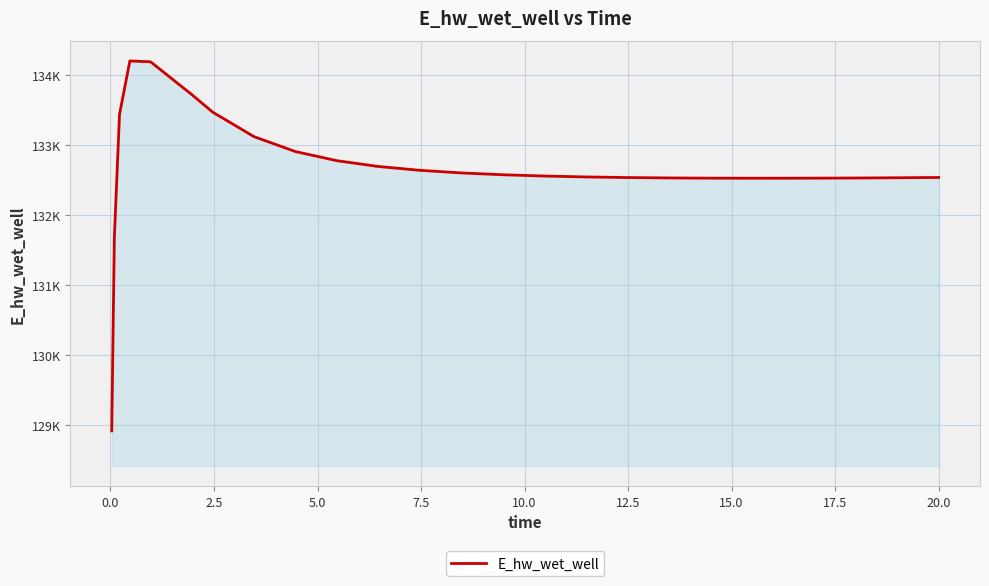

Reading left to right, list all the values displayed in this chart.

128913.1	131673.4	133441.4	134205.5	134193.4	133722.3	133473.1	133121.8	132909.0	132778.6	132695.7	132641.0	132603.6	132577.5	132559.1	132546.2	132537.5	132531.9	132528.7	132527.5	132527.9	132529.6	132530.9	132534.2	132538.4	132538.5